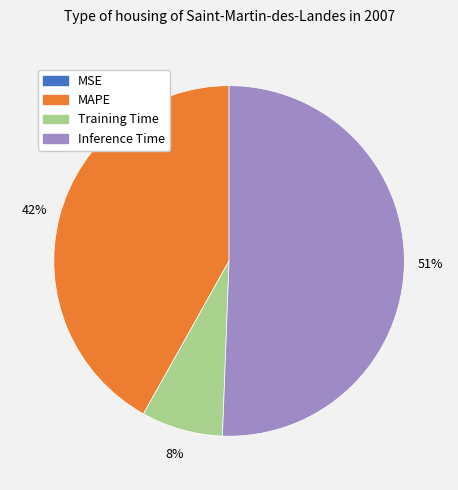

Is it true that Training Time is 1% of the pie?

False